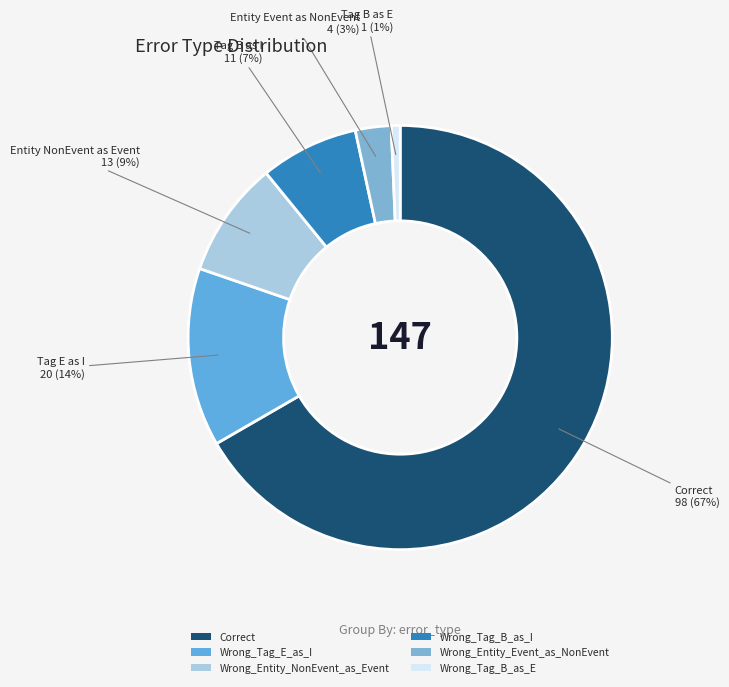

What is the ratio of the value at Correct to the value at Wrong_Entity_Event_as_NonEvent?

24.5